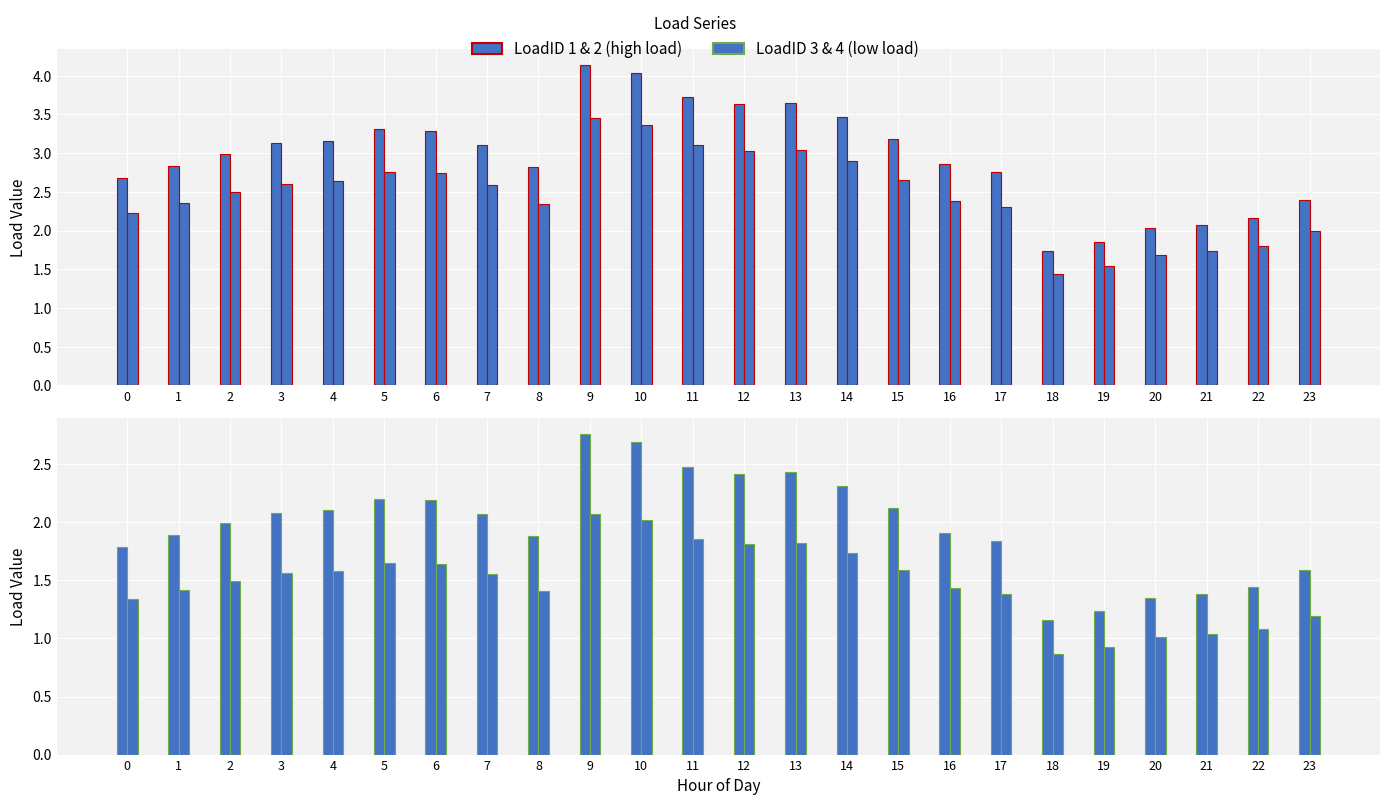

The value of LoadID 1 at 14 is 1.8. True or false?

False